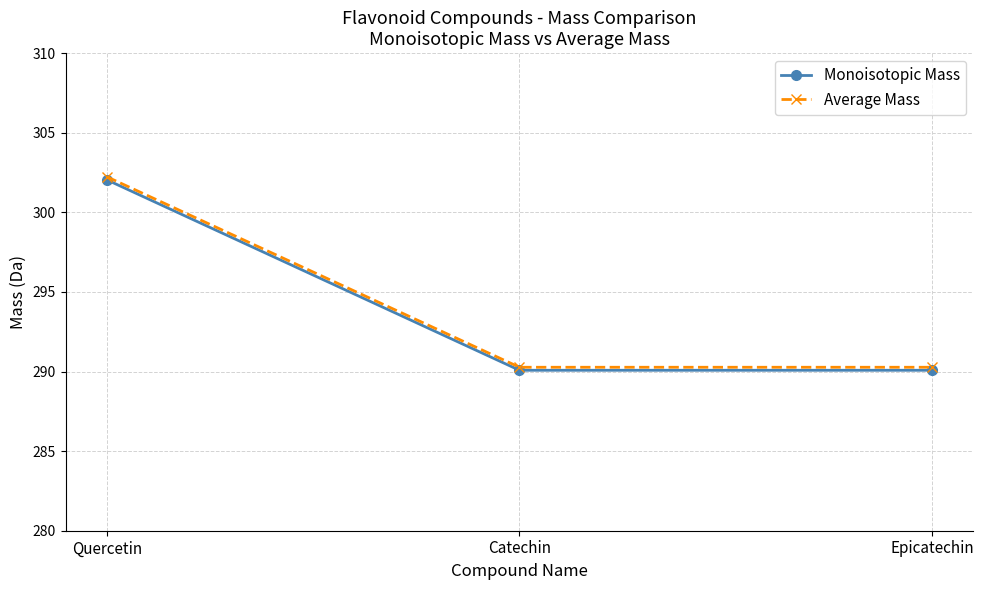

Which series has the largest range (max minus min)?

Average Mass